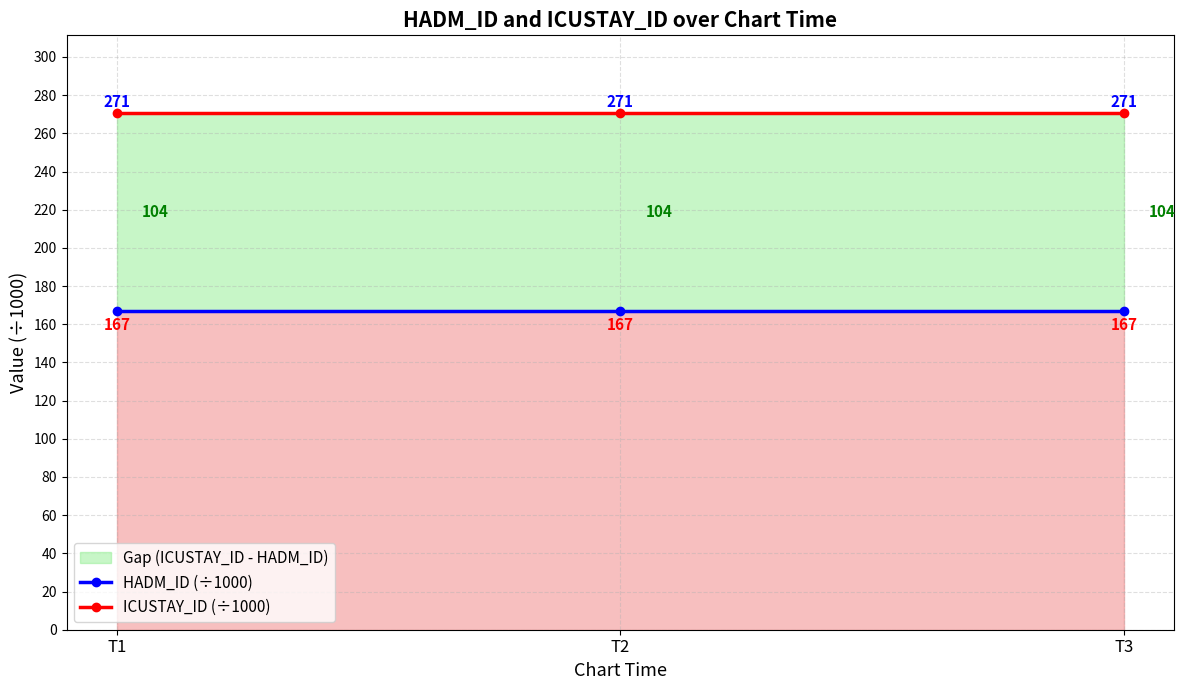

Rank the series by their average value, from highest to lowest.

ICUSTAY_ID (÷1000), HADM_ID (÷1000)